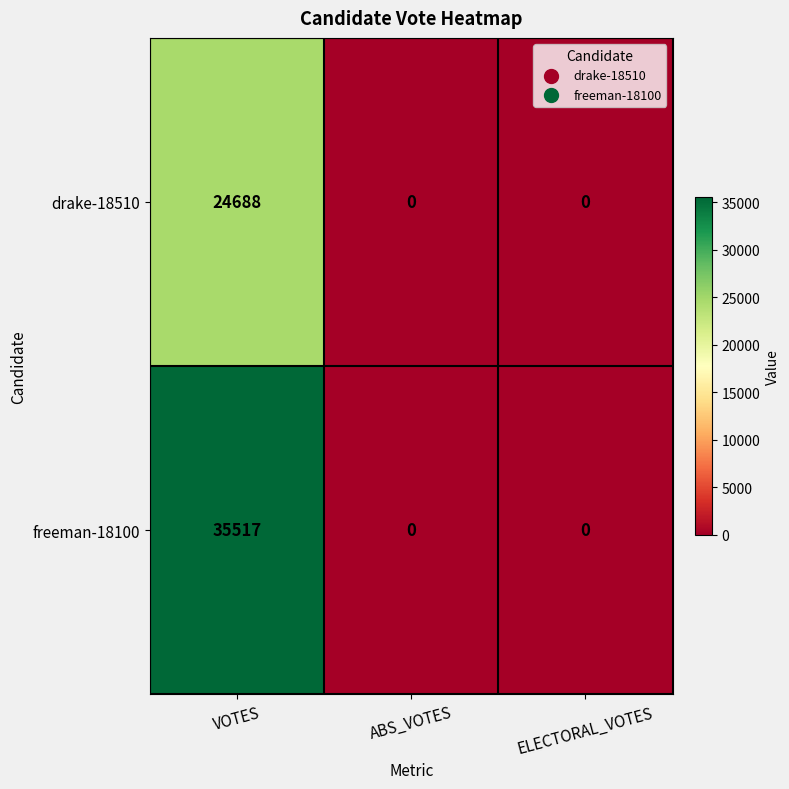

What is the approximate value of drake-18510 at VOTES?

24688